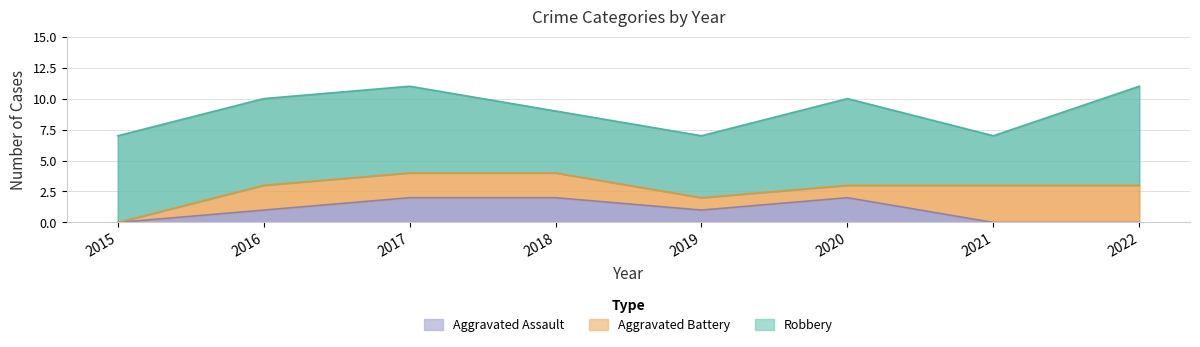

True or false: Robbery and Aggravated Assault cross at least once.

False